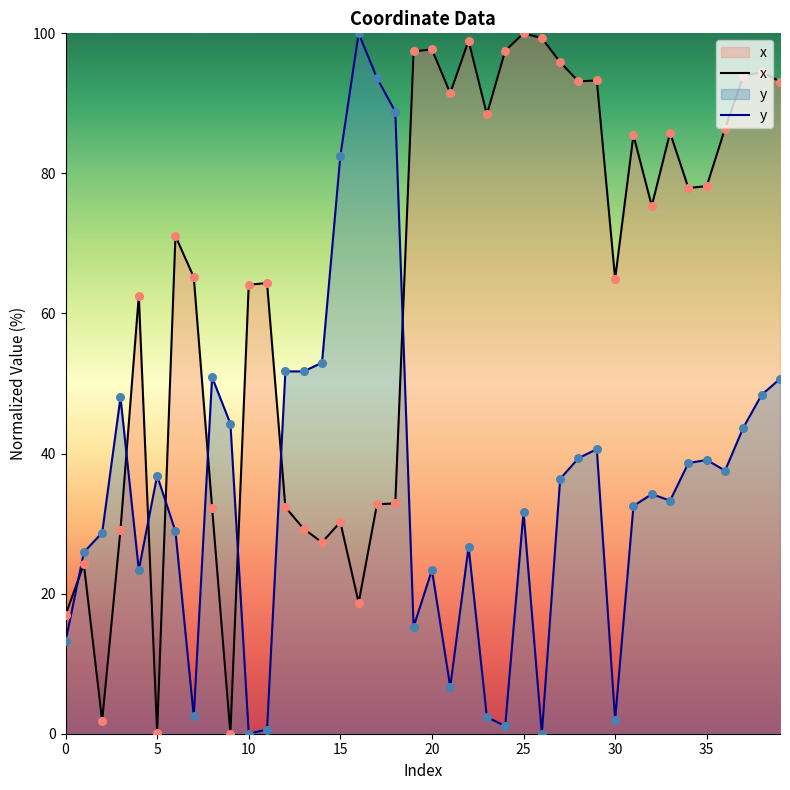

Which series has the largest total across all categories?

x